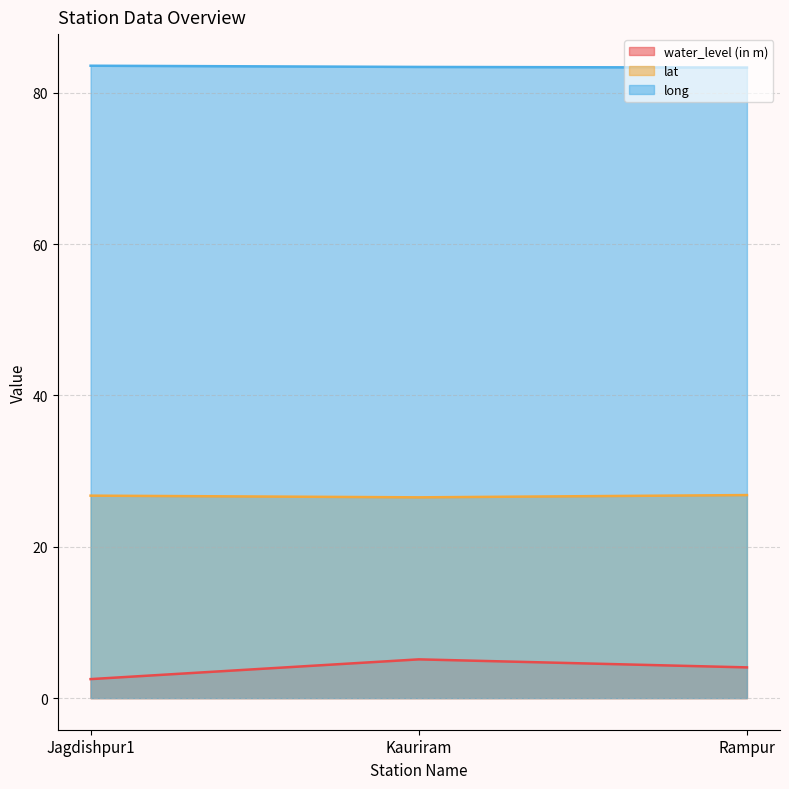

Reading left to right, list all the values displayed in this chart.

water_level (in m): Jagdishpur1=2.5	Kauriram=5.1	Rampur=4.1
lat: Jagdishpur1=26.8	Kauriram=26.5	Rampur=26.8
long: Jagdishpur1=83.6	Kauriram=83.4	Rampur=83.3